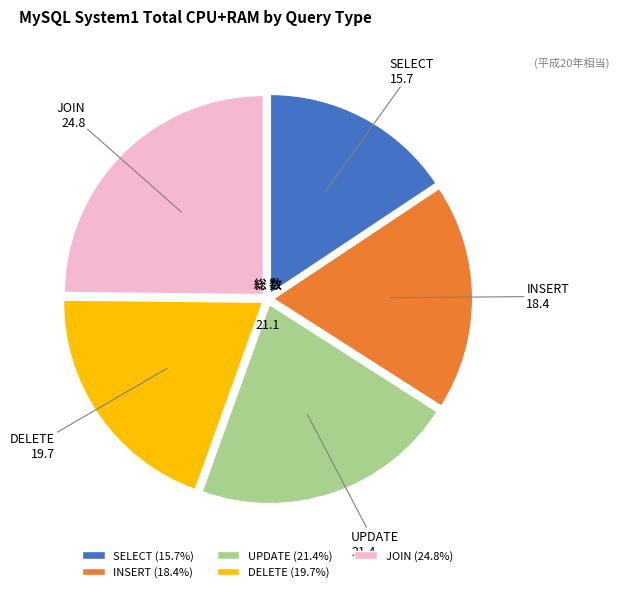

Which has a higher value, DELETE or SELECT?

DELETE